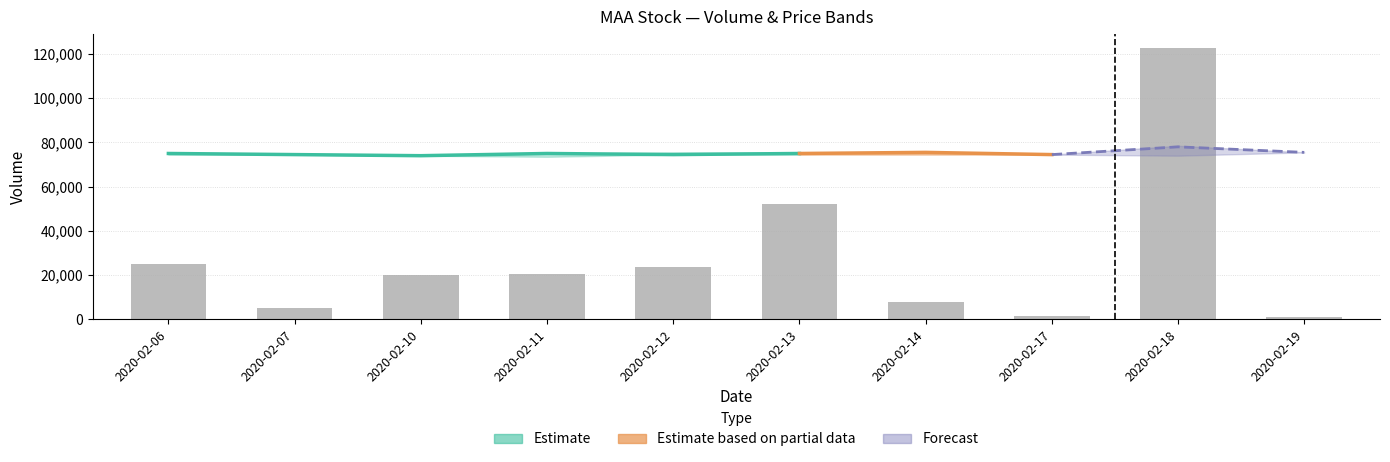

Where does the data first go above 20400?

2020-02-06